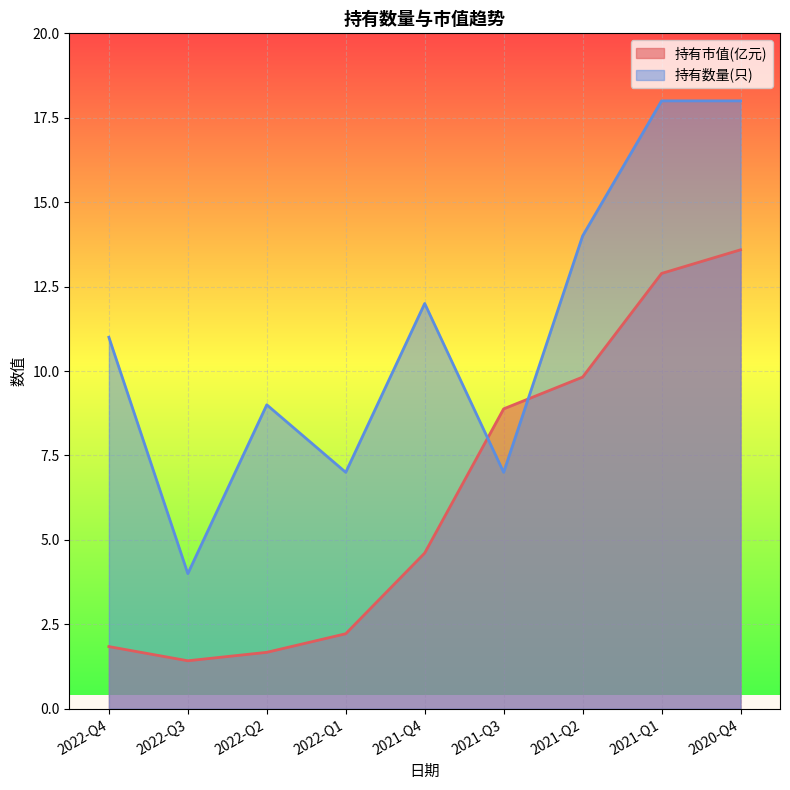

What is the difference between the highest and lowest values at 2022-Q3?

2.6